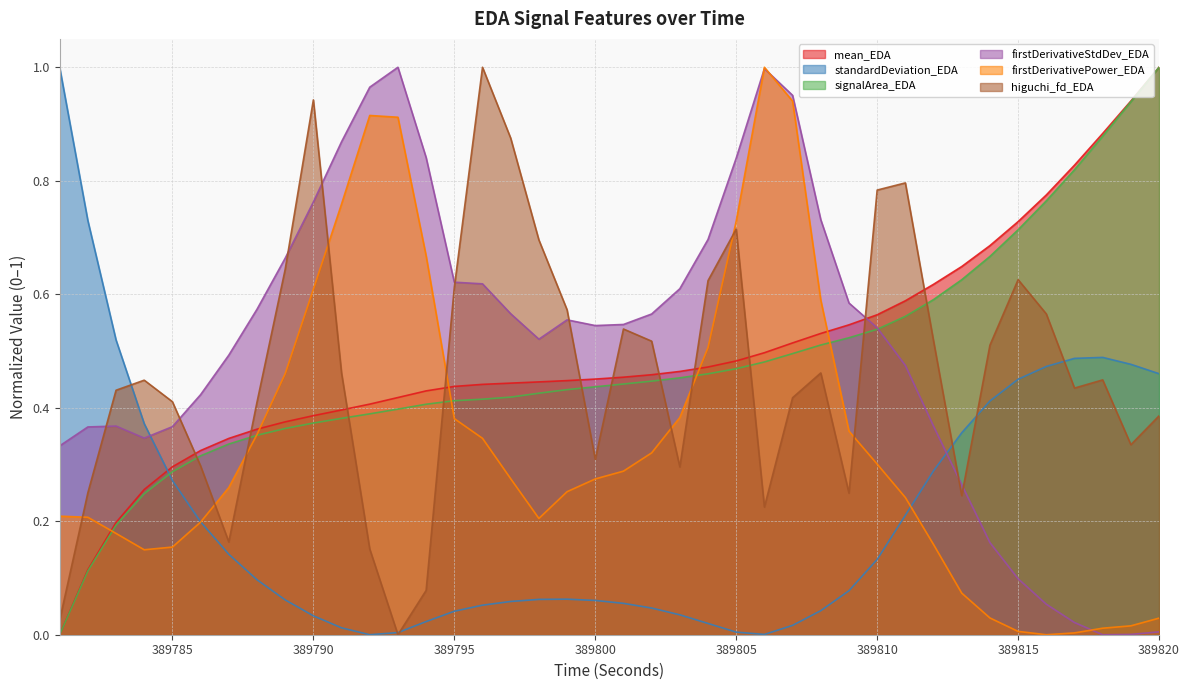

At which category does the chart reach its minimum across all series?

389781